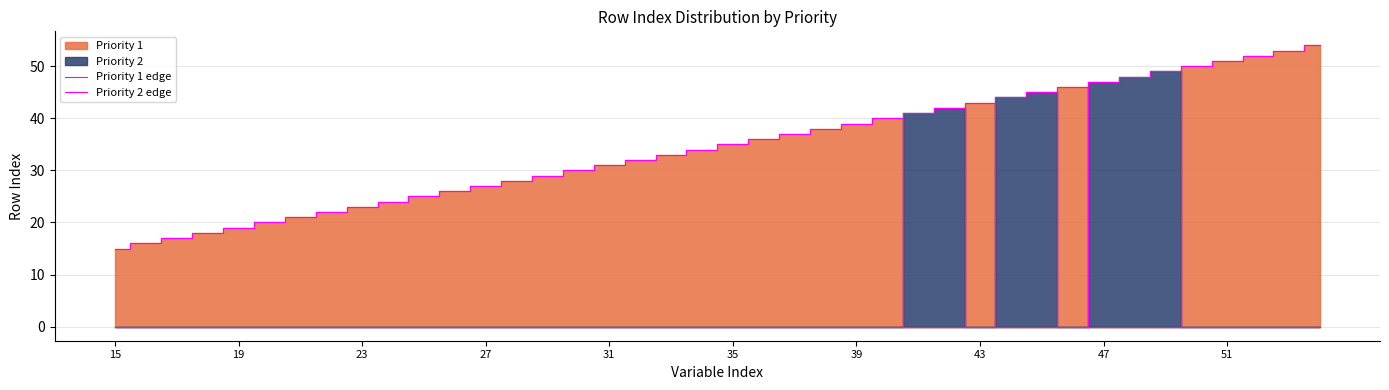

Is it true that Priority 2 edge equals 0 at 37?

True